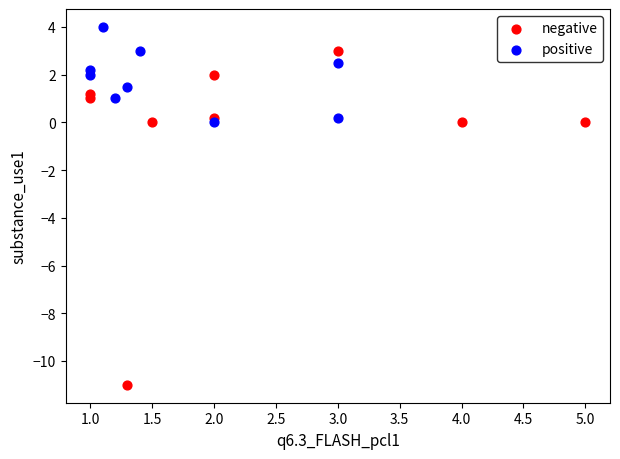

What are all the series names shown in the legend?

negative, positive